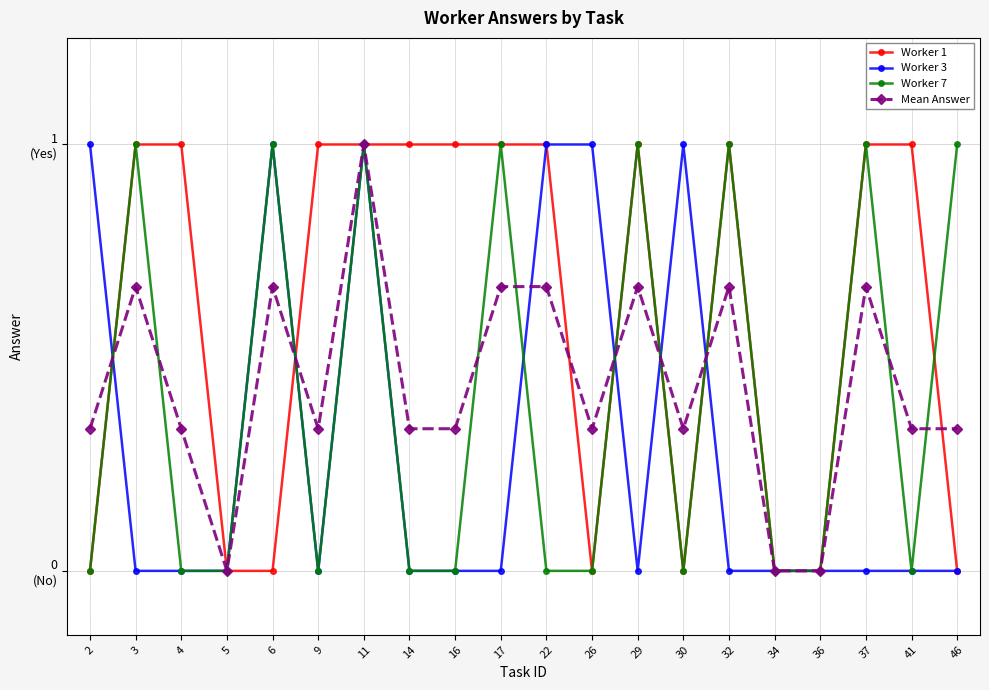

At how many categories does at least one series exceed 0?

17